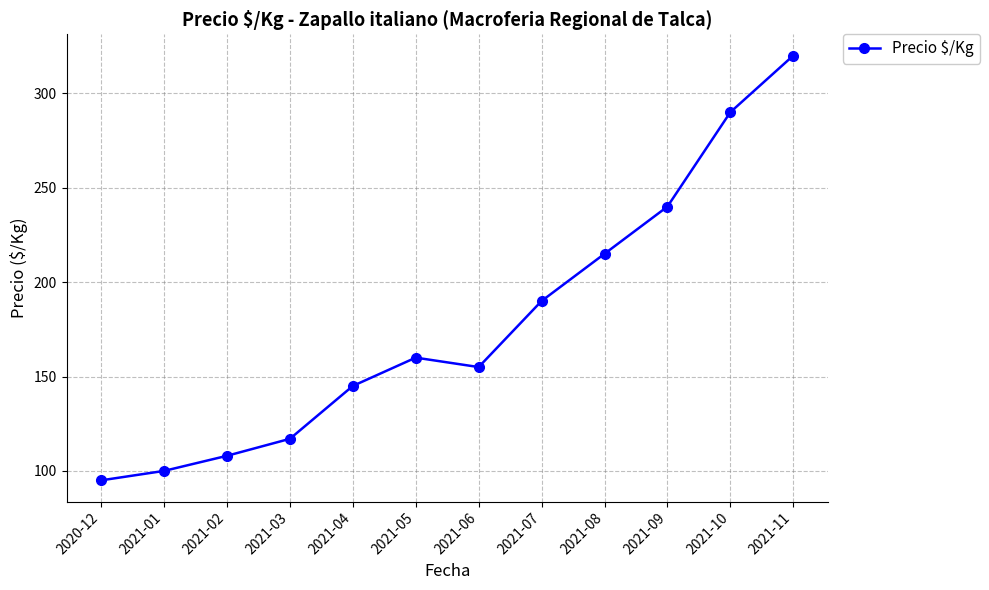

At which category does the chart reach its minimum across all series?

2020-12